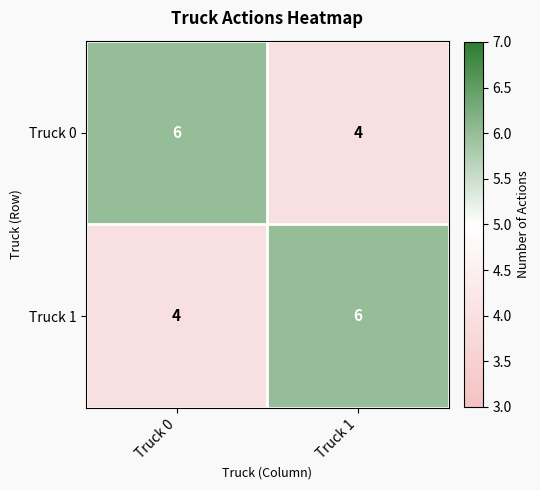

The Truck 1 series shows 4 at Truck 0. True or false?

True